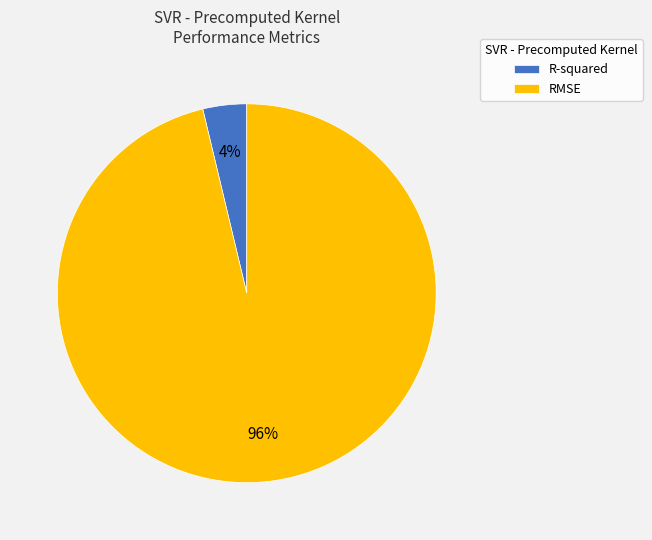

Combined, do RMSE and R-squared account for over 50%?

Yes